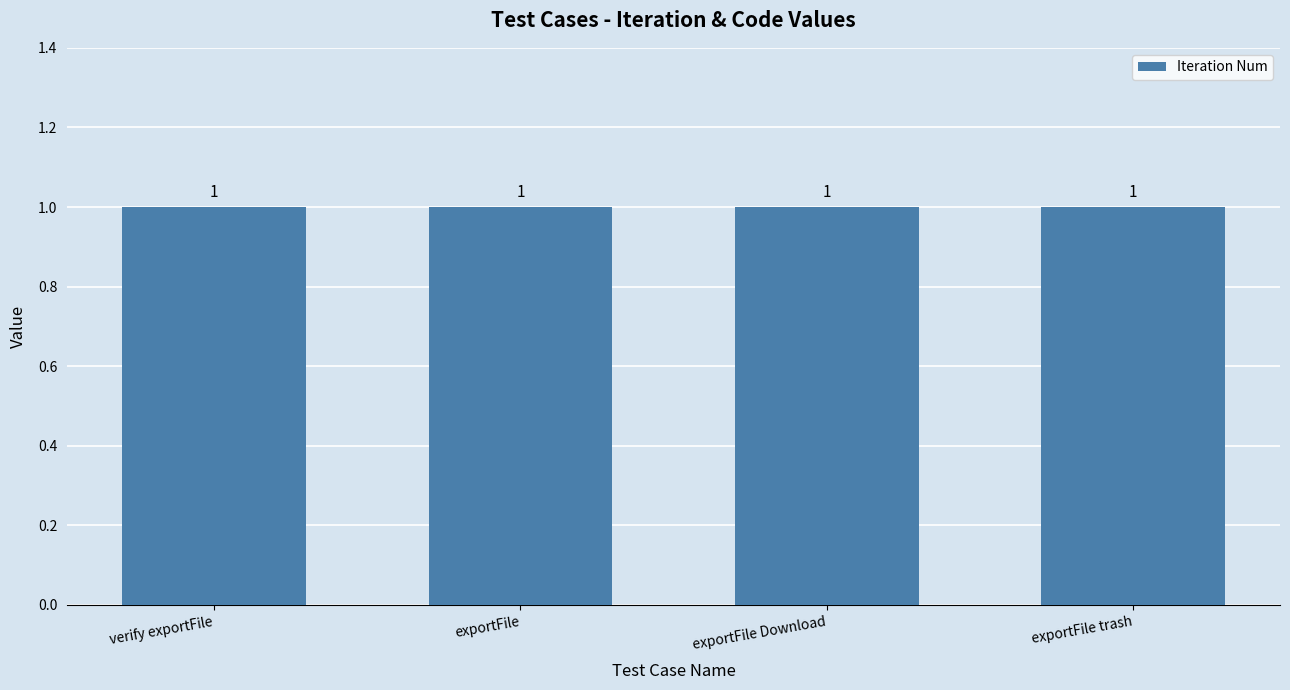

How many groups of bars are there?

4